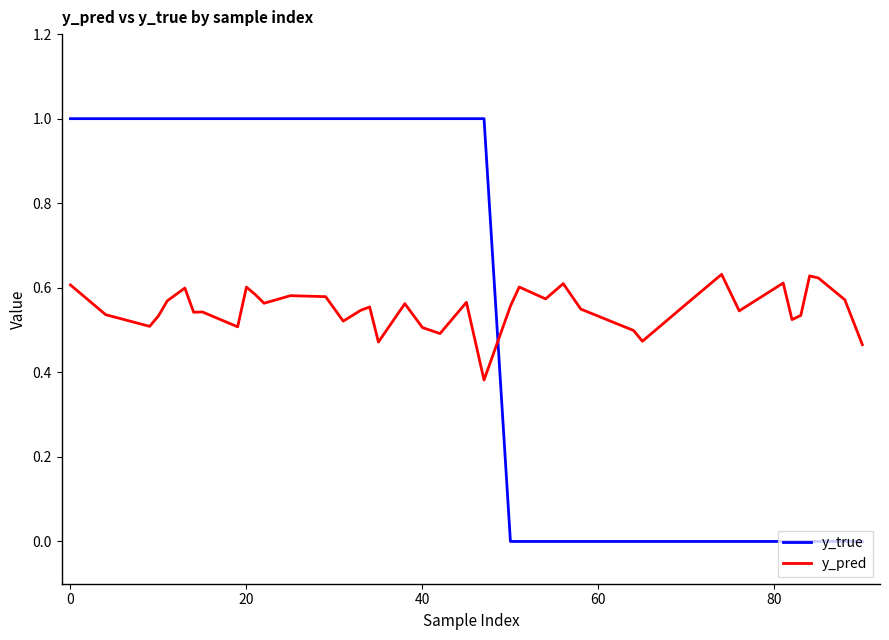

What is the difference between the second highest and second lowest values in the y_true series?

1.0